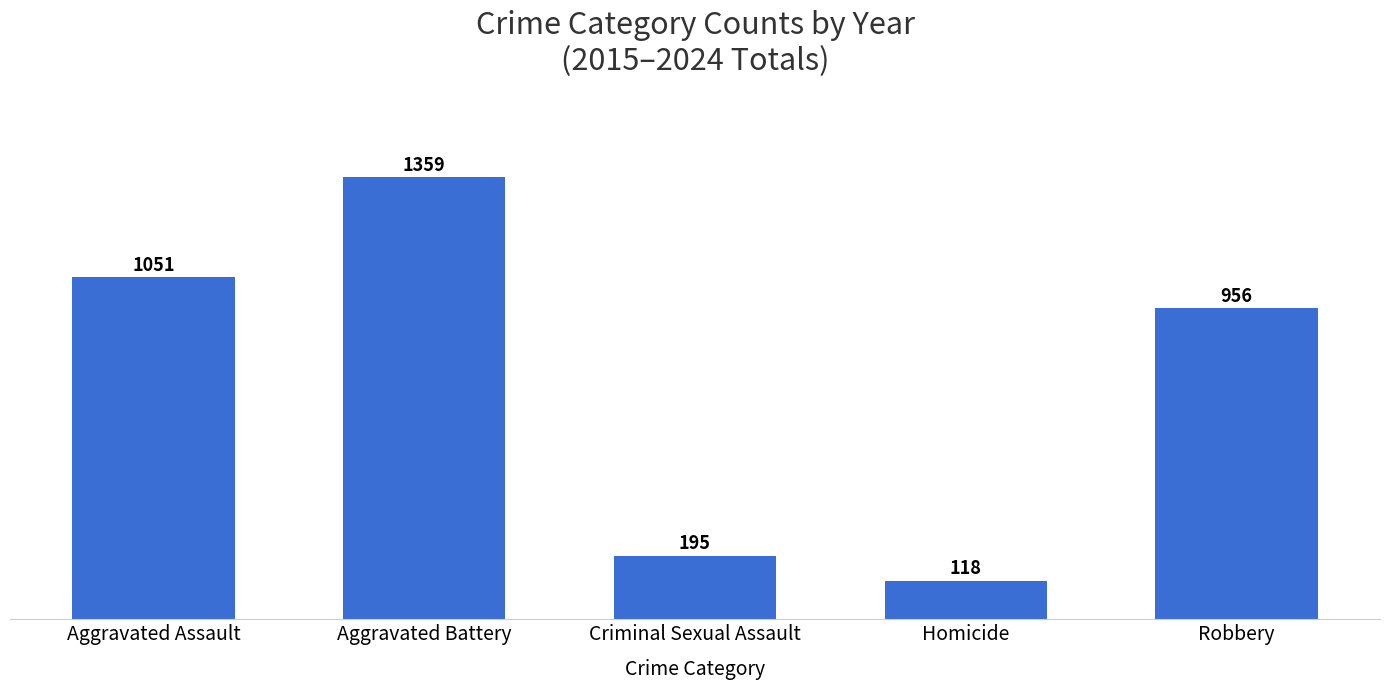

The chart shows a value of 259 at Robbery. True or false?

False